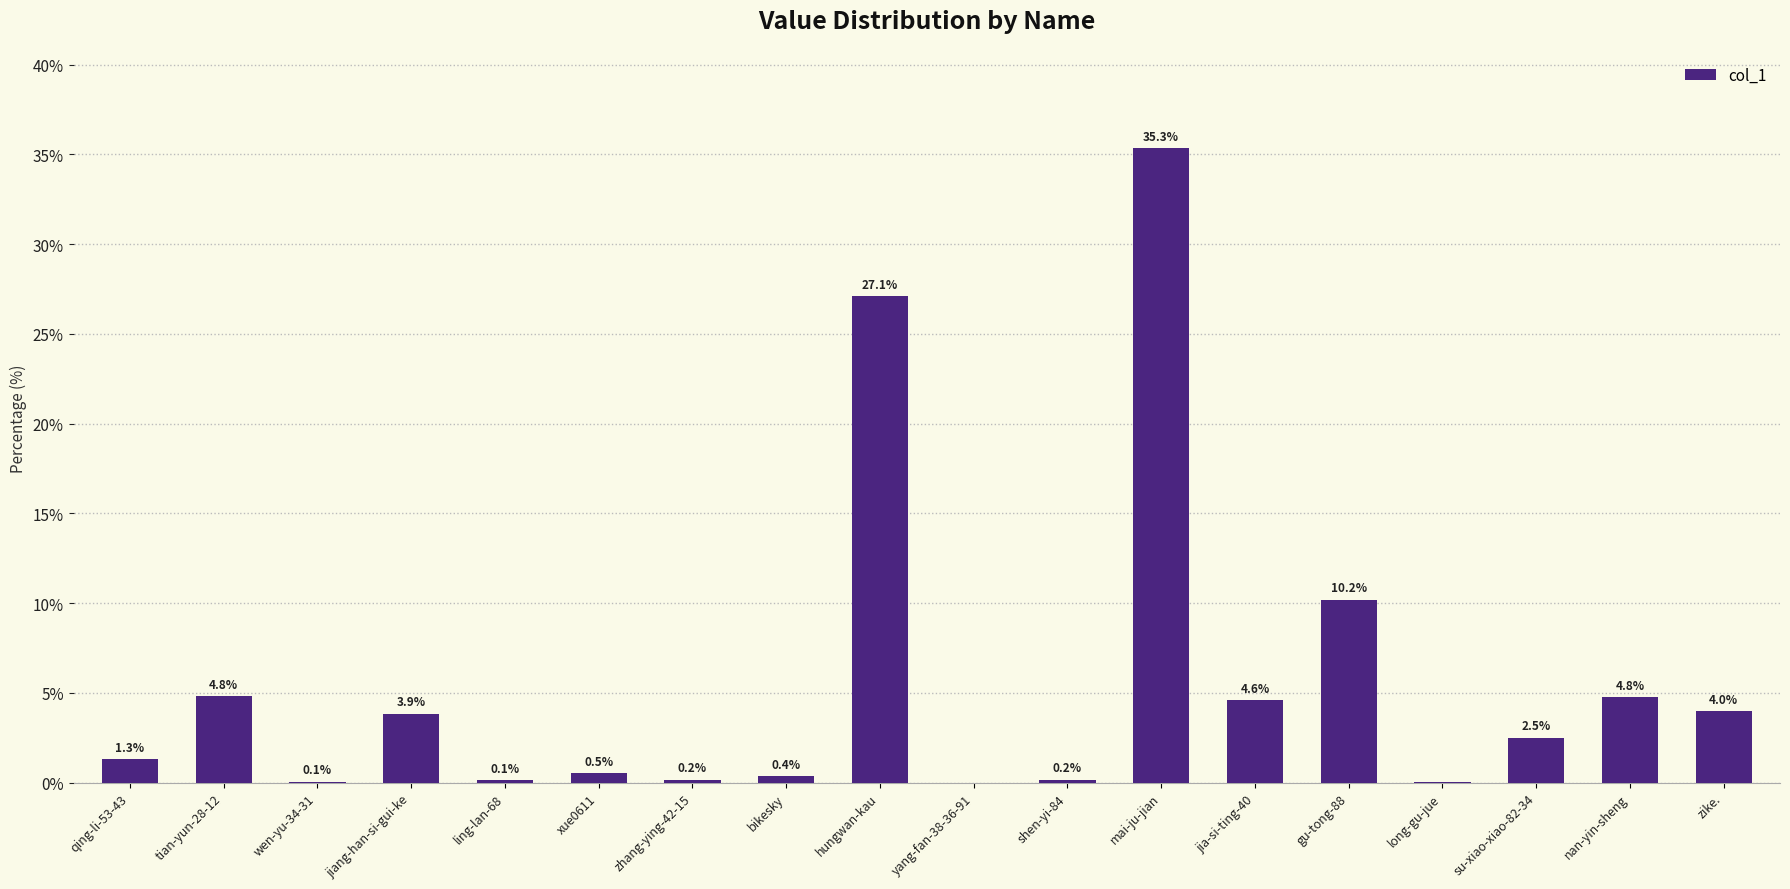

Between long-gu-jue and jiang-han-si-gui-ke, which is larger?

jiang-han-si-gui-ke